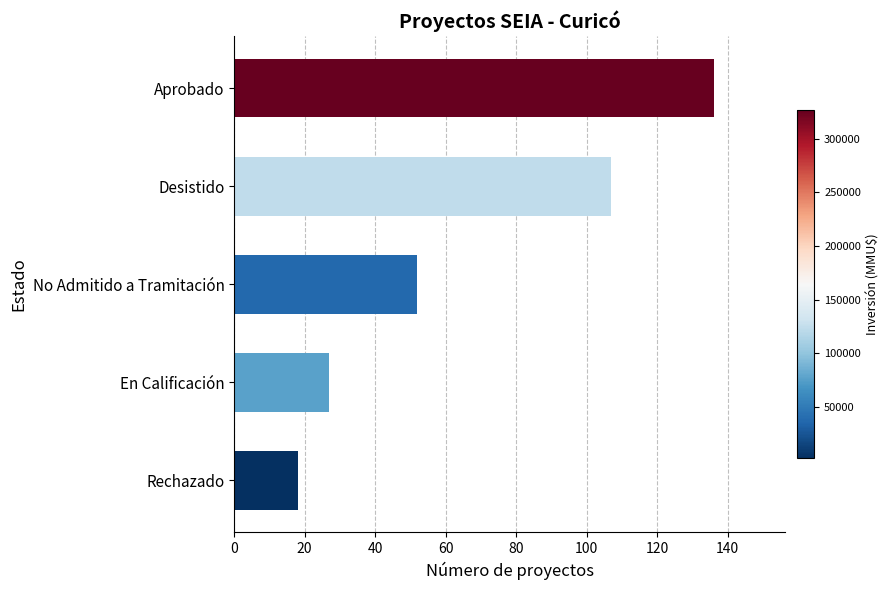

What is the ratio of the value at En Calificación to the value at Desistido?

0.3